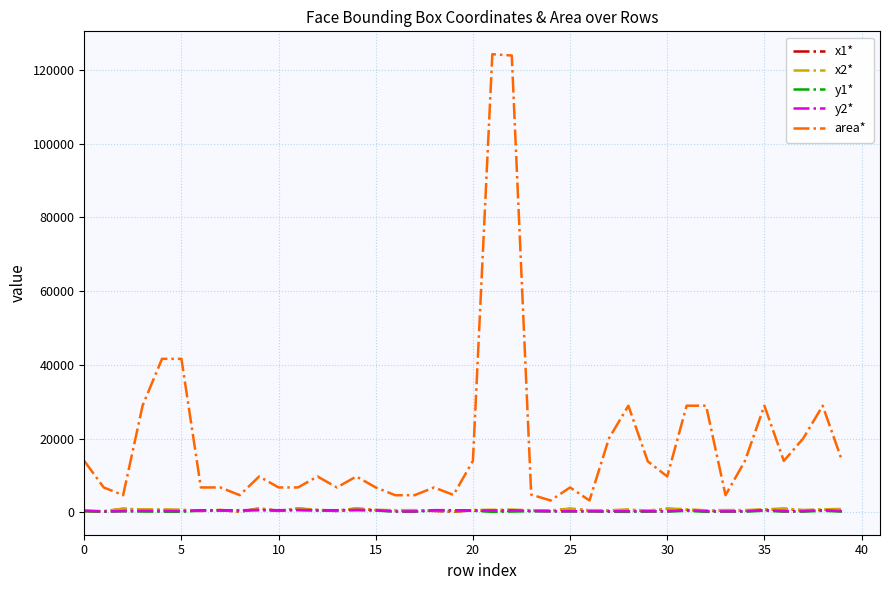

Which series has the widest spread of values?

area*